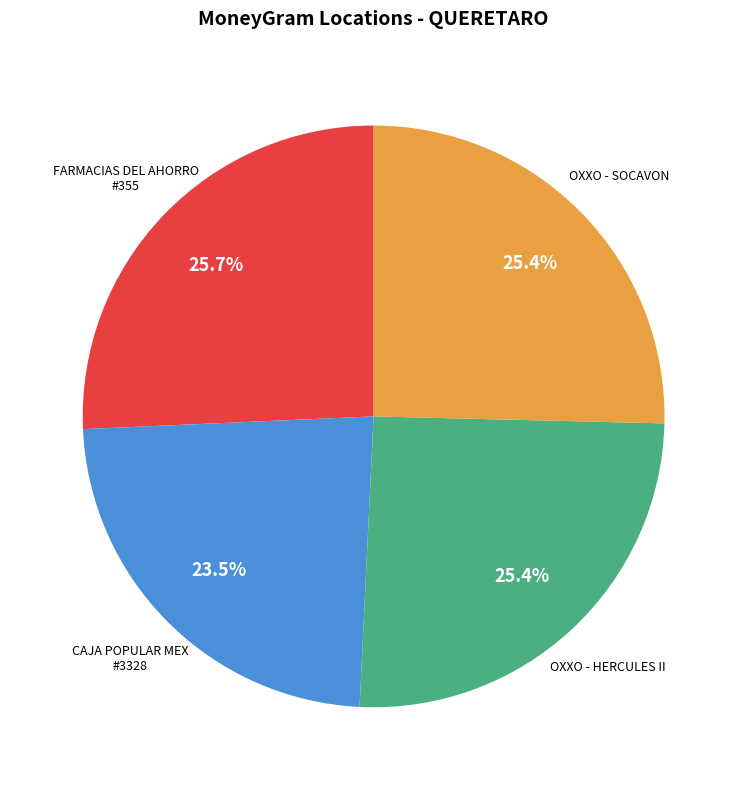

Is there any slice that represents more than half of the pie?

No